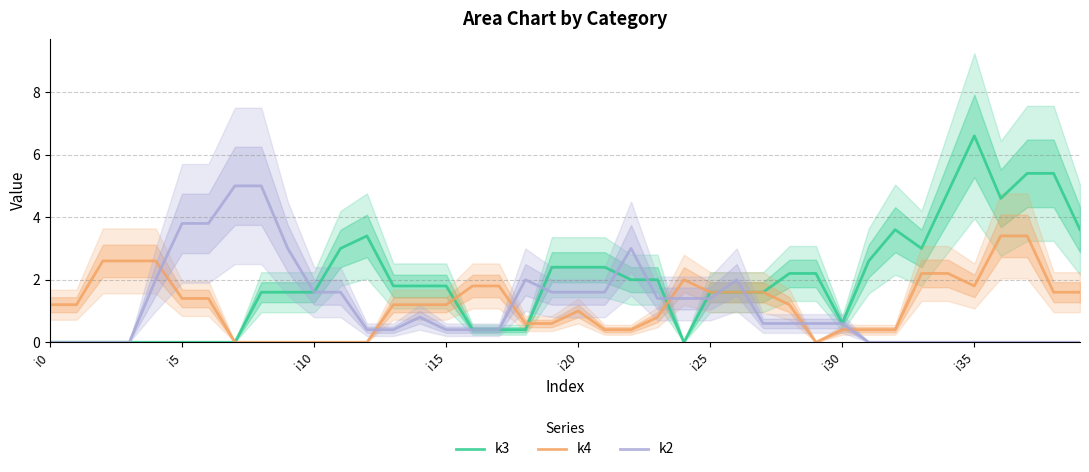

How many values in k4 are above zero?

33